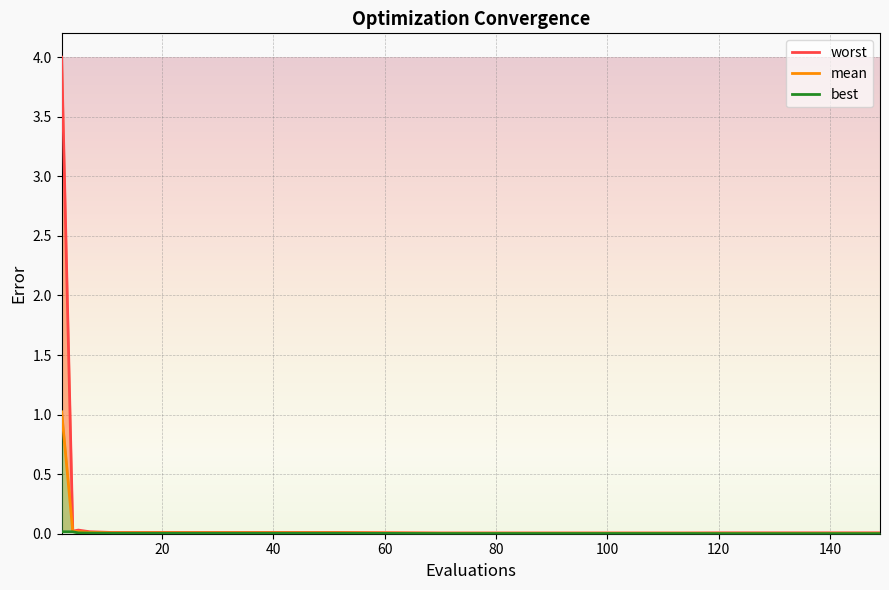

True or false: mean and worst intersect in this chart.

False